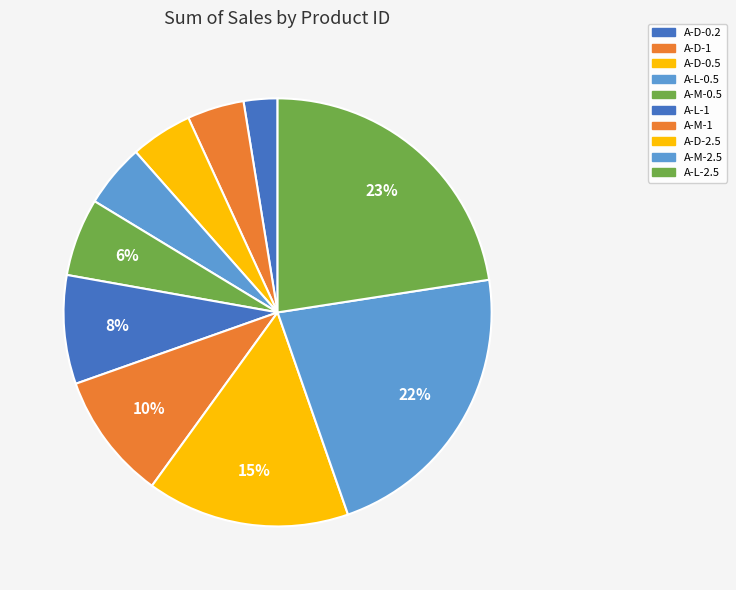

Rank the categories by value from lowest to highest.

A-D-0.2, A-D-1, A-D-0.5, A-L-0.5, A-M-0.5, A-L-1, A-M-1, A-D-2.5, A-M-2.5, A-L-2.5